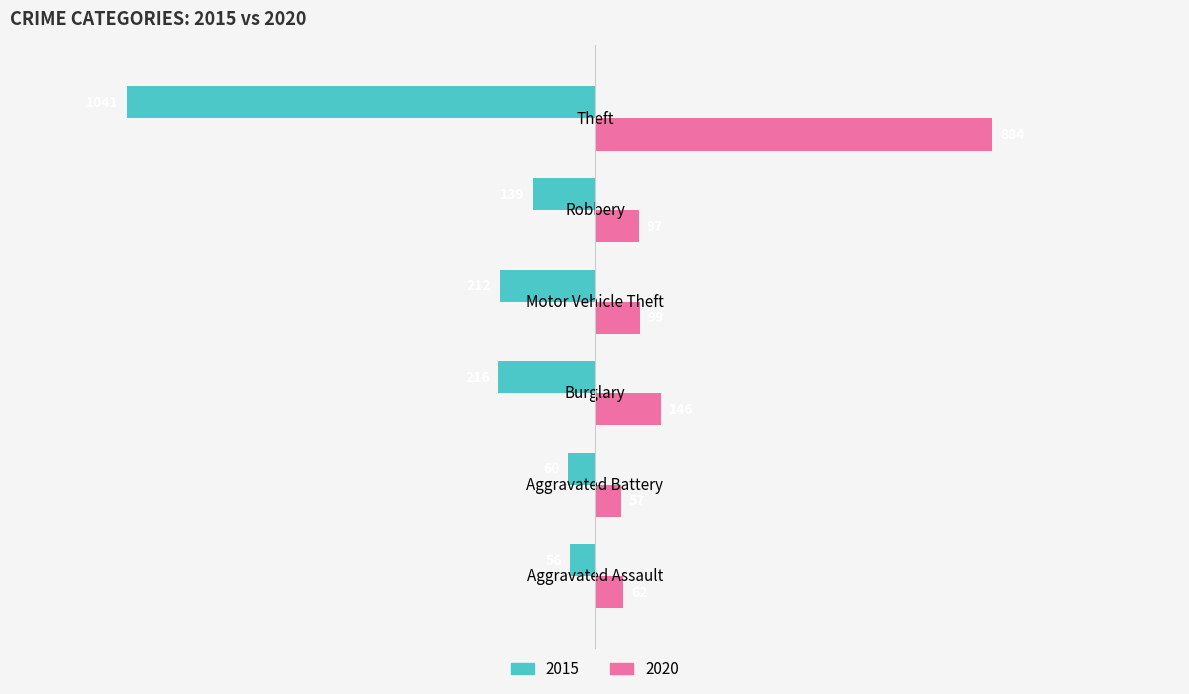

Which series has the widest spread of values?

2015